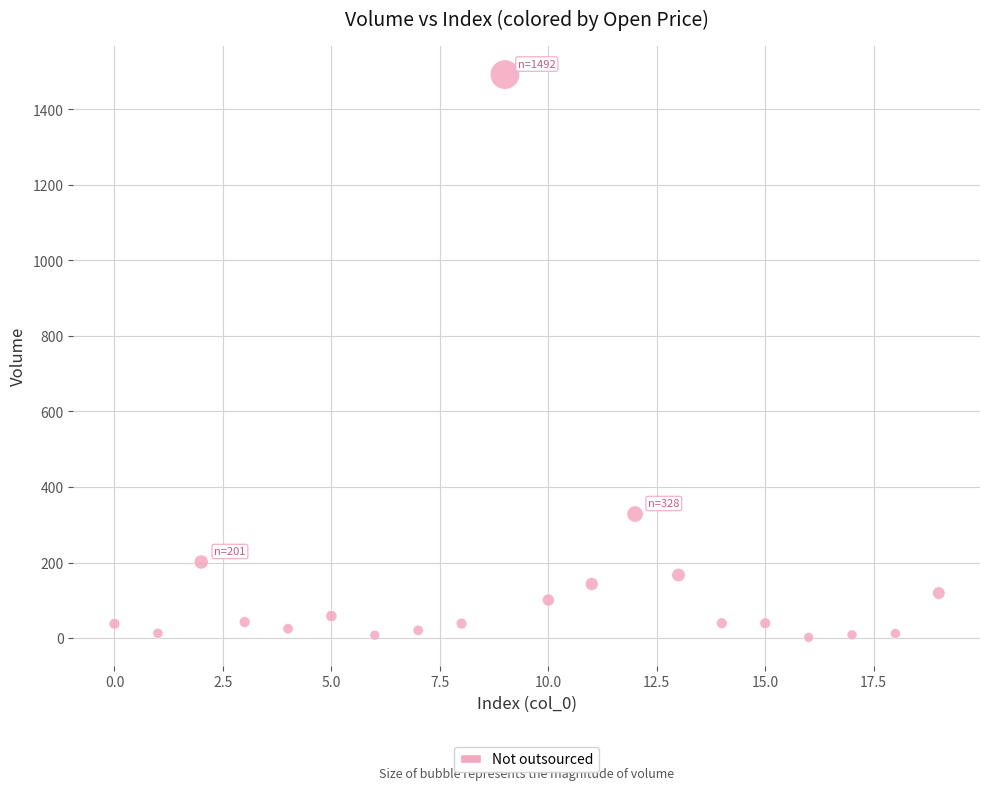

What Y value in the scatter plot is closest to 747?

328.4